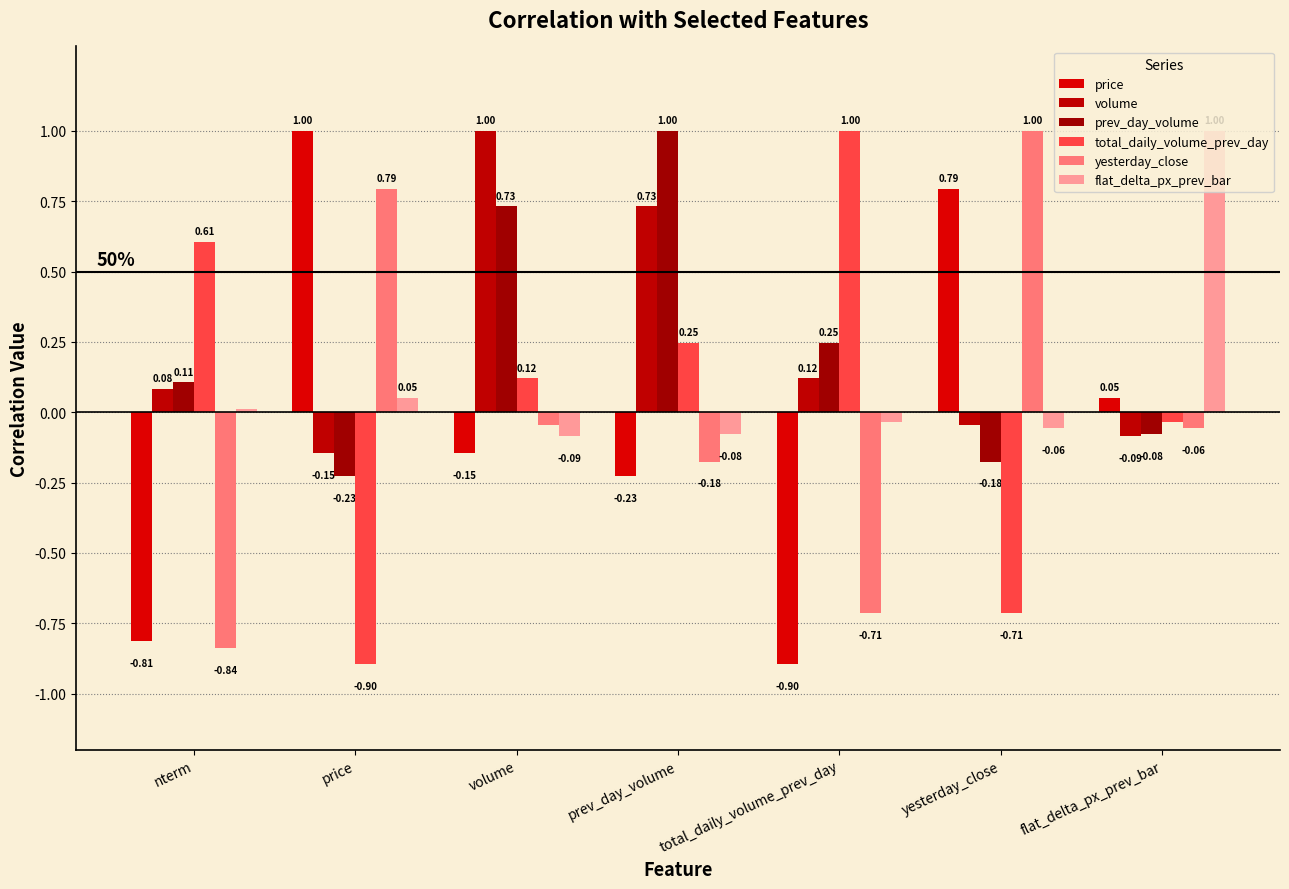

What is the maximum value for prev_day_volume?

1.0